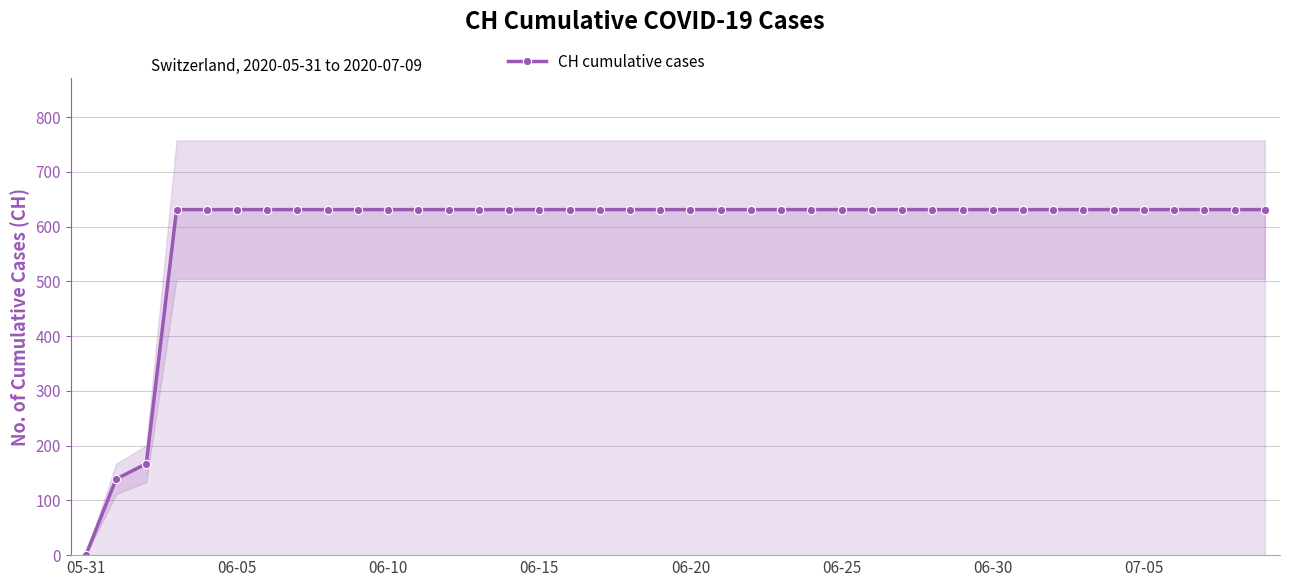

Which label corresponds to the smallest value in the chart?

05-31